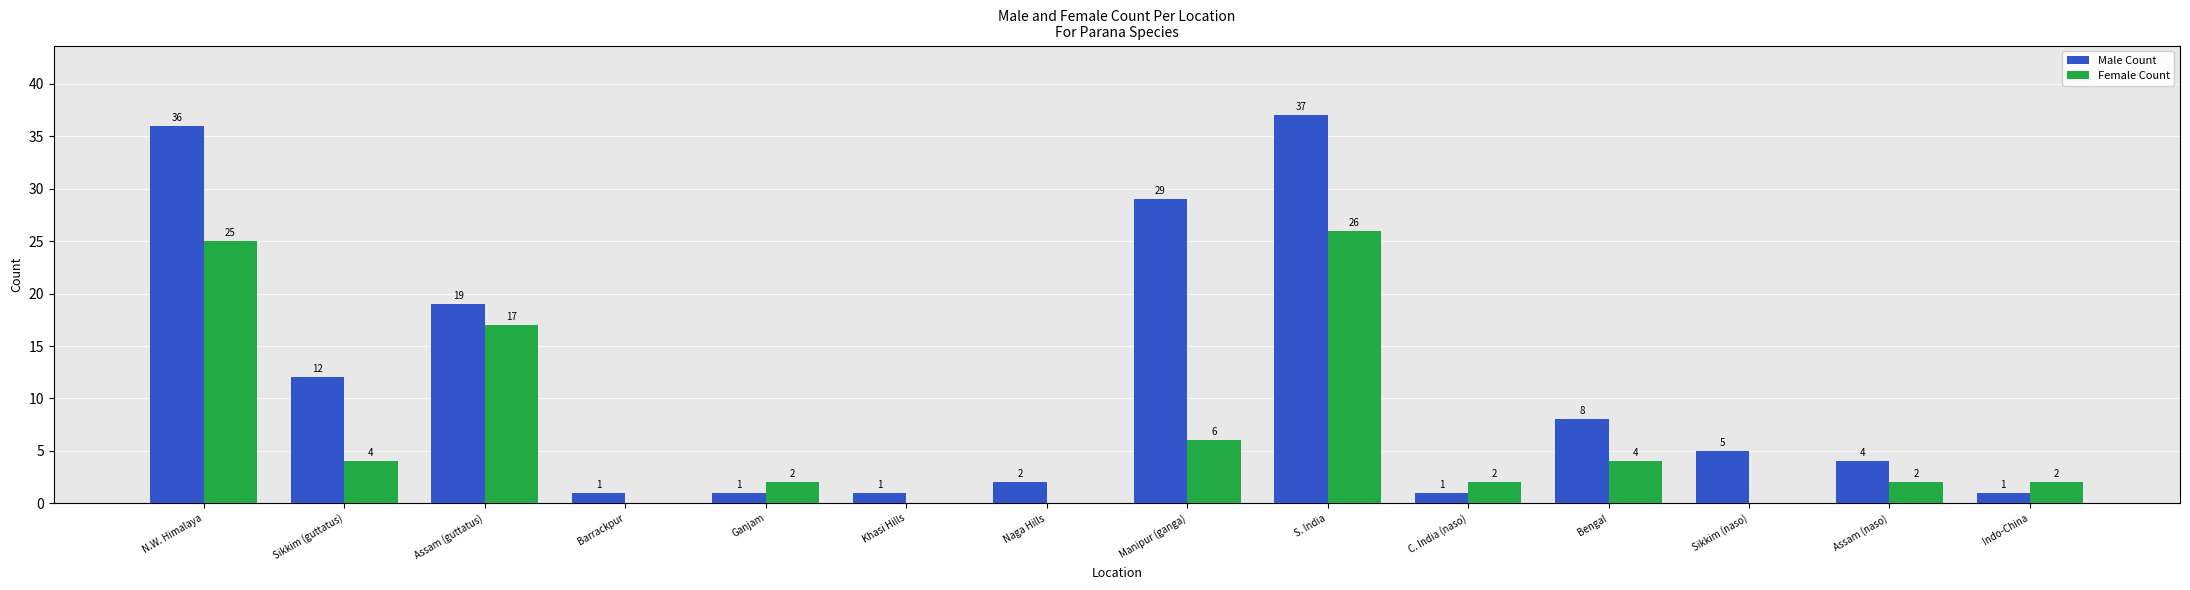

Reading right to left, what are all the values shown in this chart?

Male Count: 1	4	5	8	1	37	29	2	1	1	1	19	12	36
Female Count: 2	2	0	4	2	26	6	0	0	2	0	17	4	25